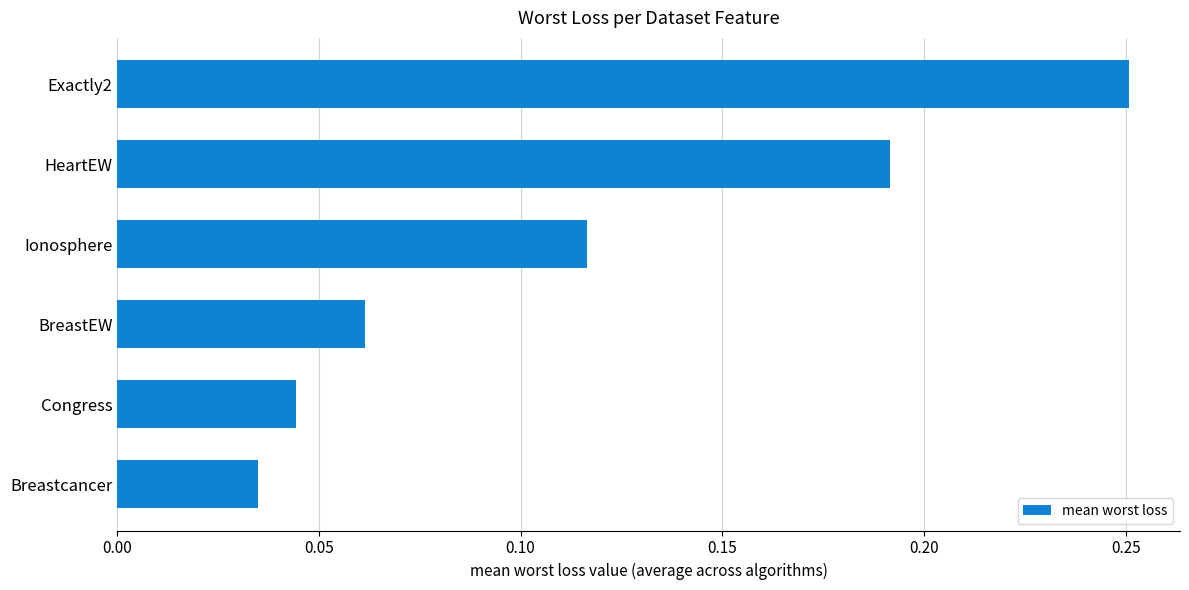

Rank the categories by value from highest to lowest.

Exactly2, HeartEW, Ionosphere, BreastEW, Congress, Breastcancer